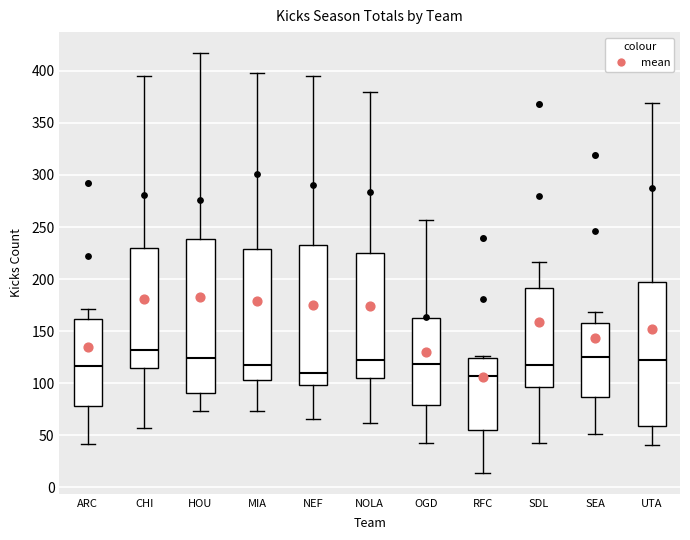

Where does the median line of the box for CHI sit on the y-axis? The values are not printed on the chart, so give them approximately, as read against the axis.

130